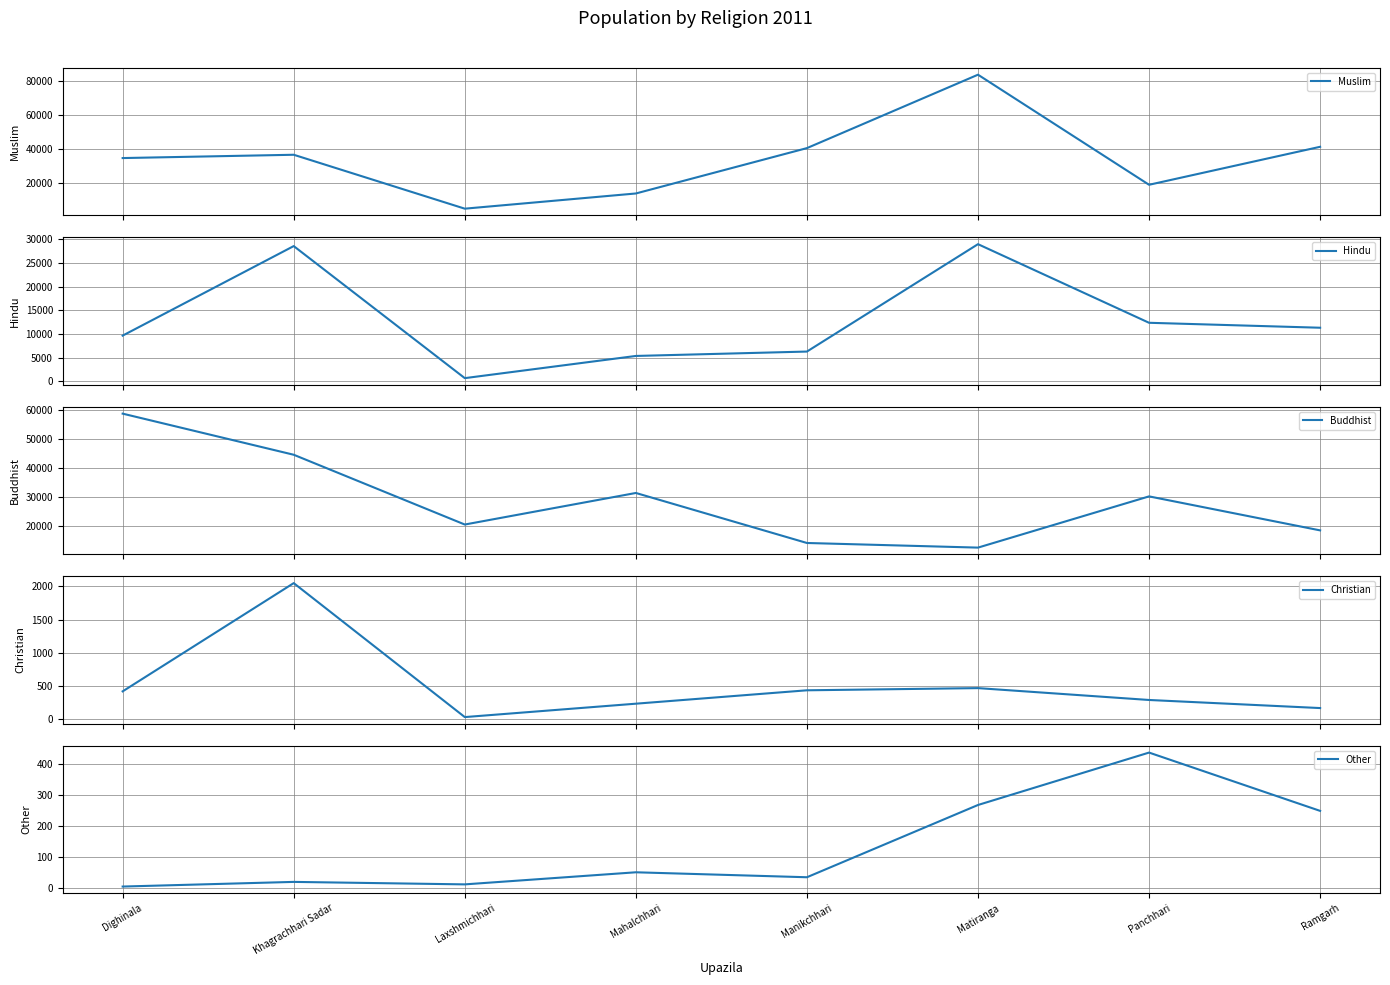

Is the value of Hindu at Laxshmichhari greater than the value of Christian at Mahalchhari?

Yes